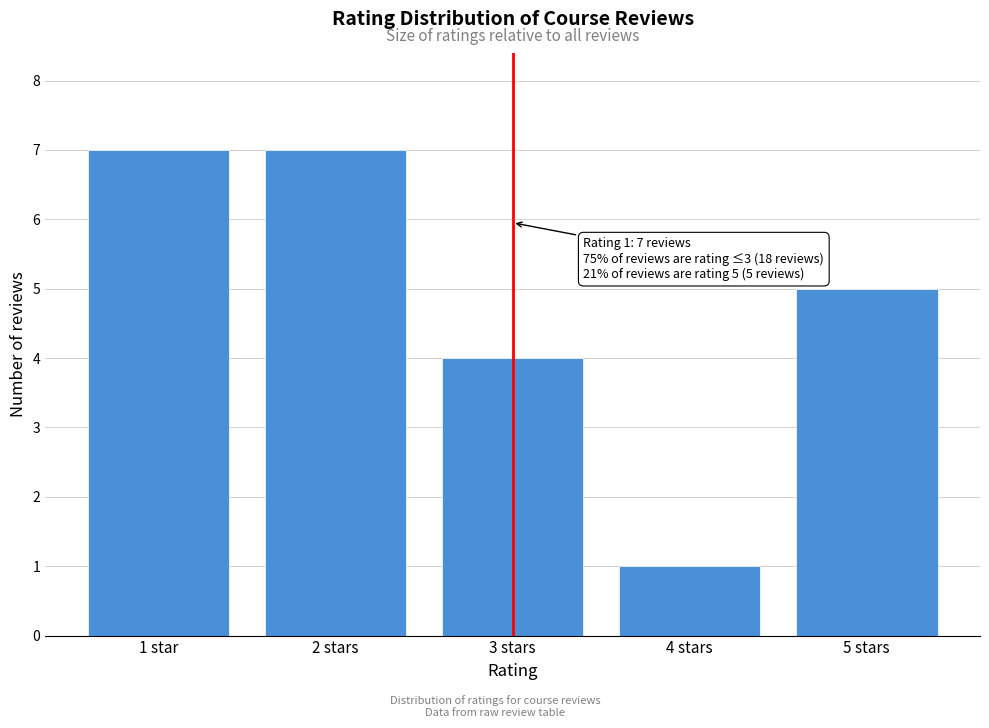

Reading left to right, list all the values displayed in this chart.

7	7	4	1	5